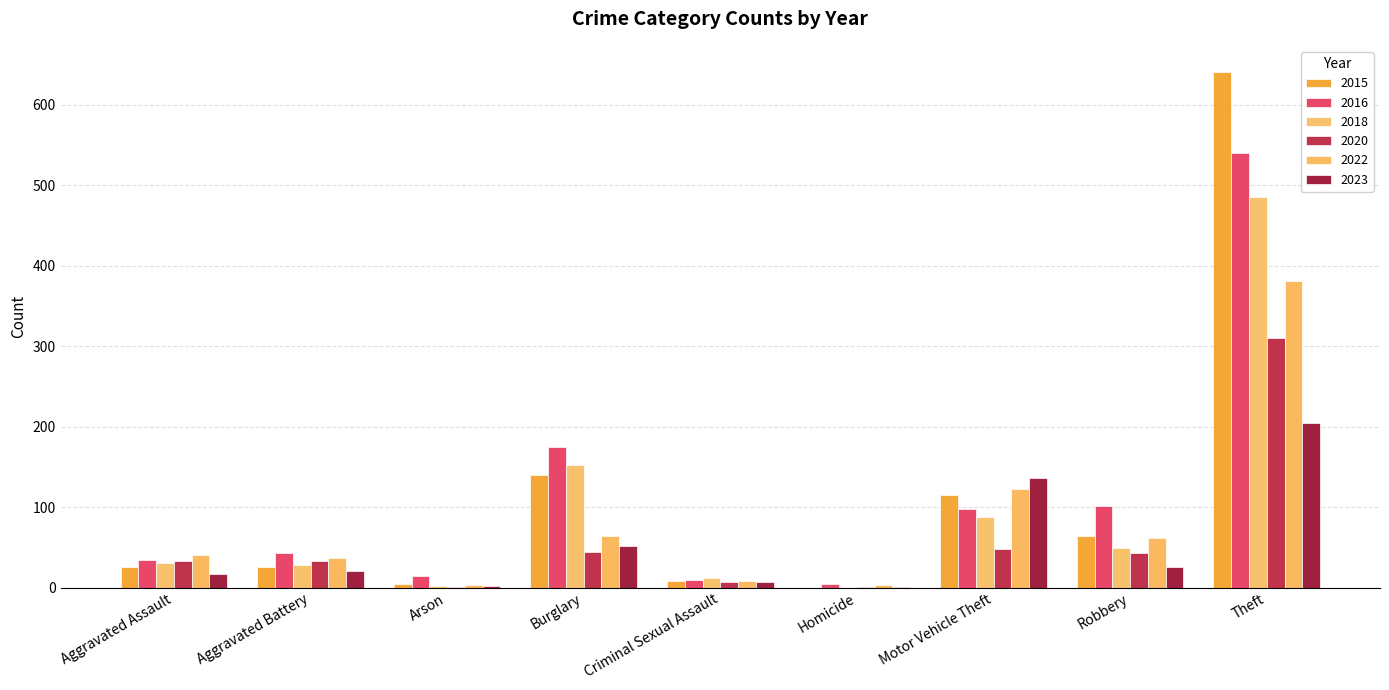

The value of 2016 at Homicide is 2. True or false?

False